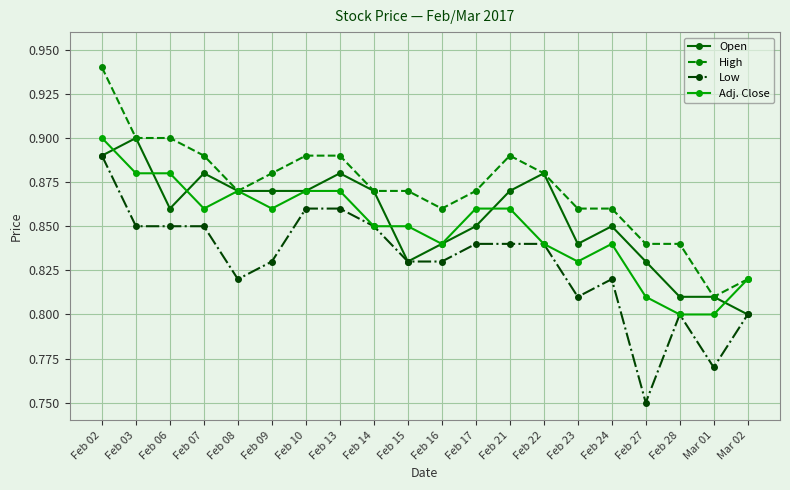

True or false: Open has more than 2 interior local peaks.

True